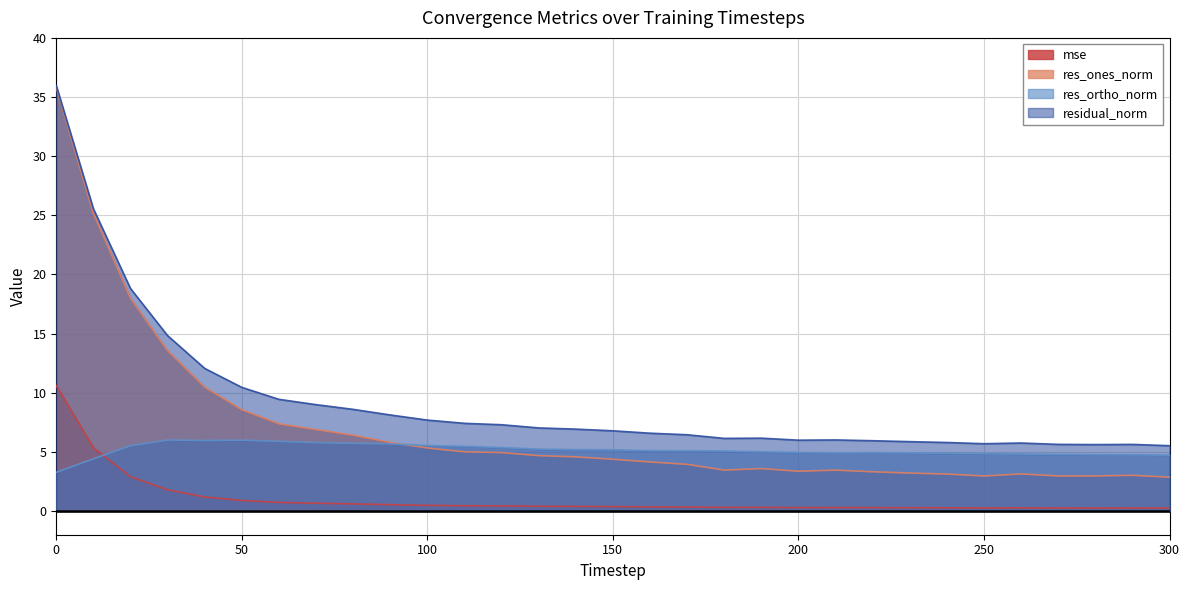

Does the chart have visible grid lines?

Yes